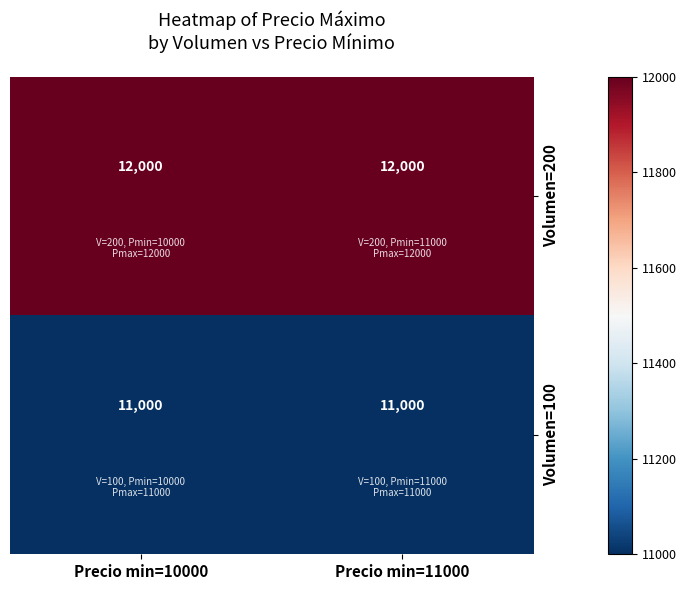

What is the lowest value of the Volumen=100 series?

11000